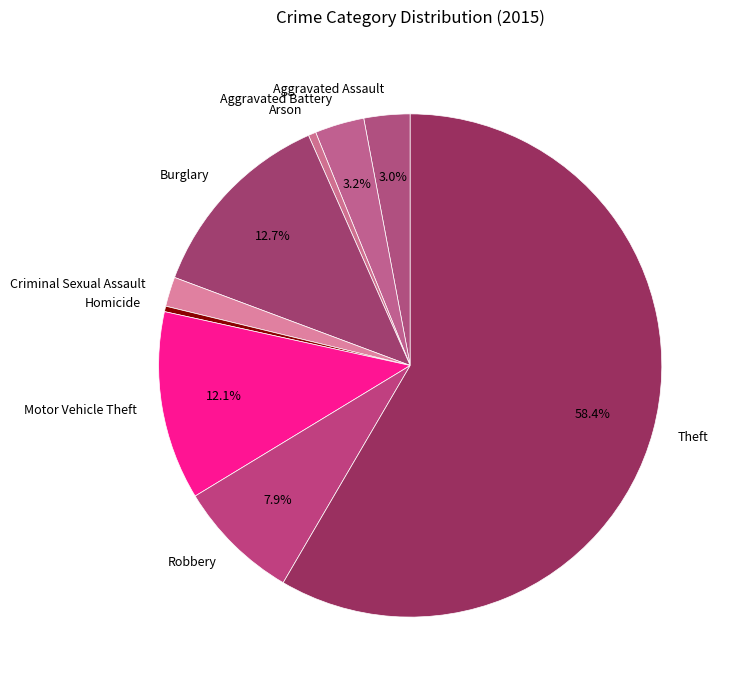

What percentage is the Robbery slice, to the nearest percent?

8%